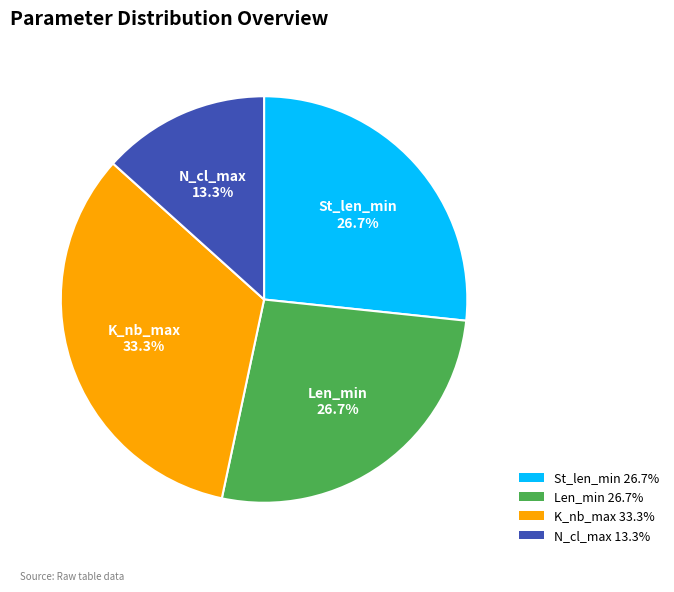

Which slice is the largest?

K_nb_max